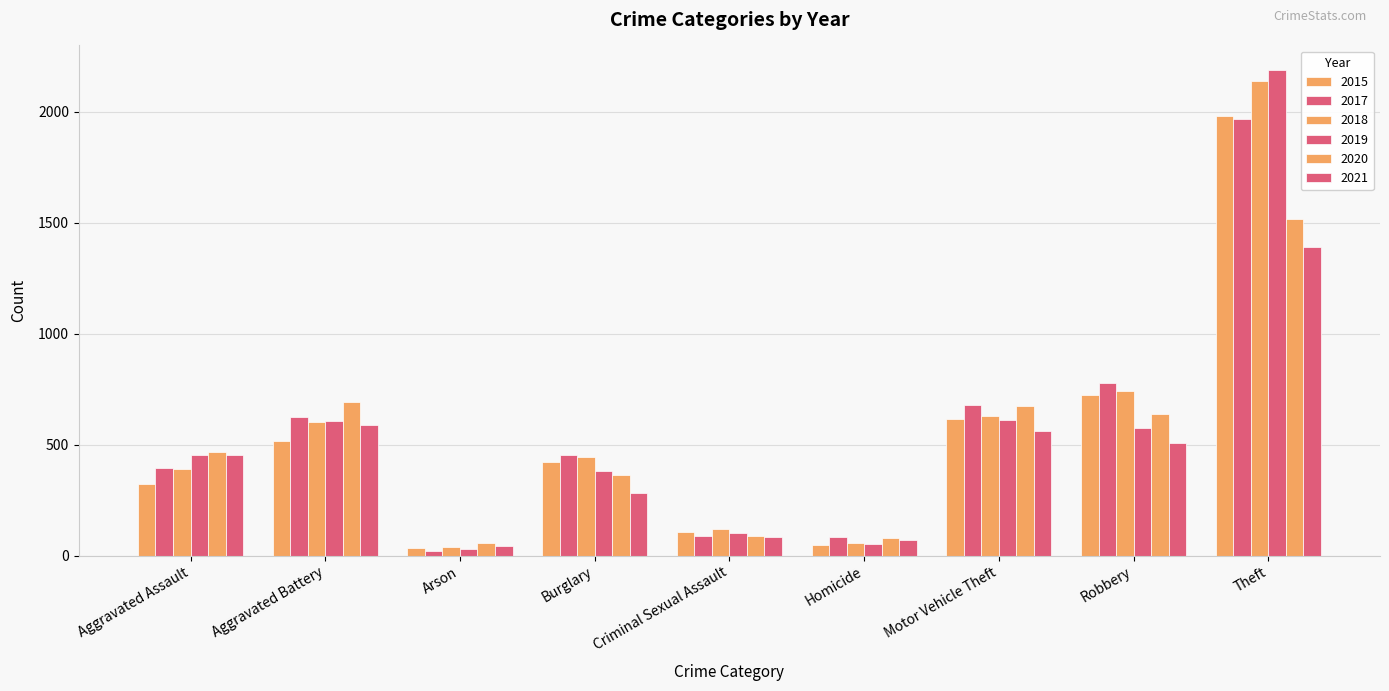

How many groups of bars are there?

9